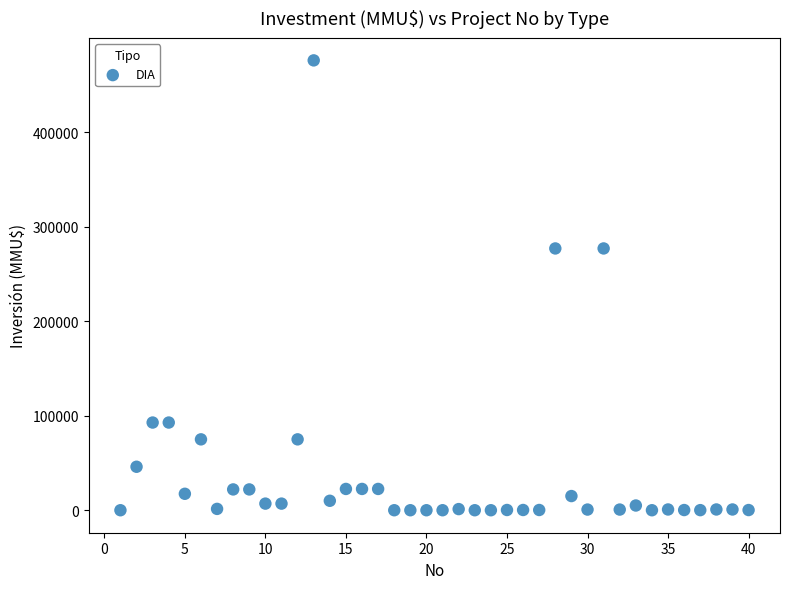

What is the range of X values (max minus min)?

39